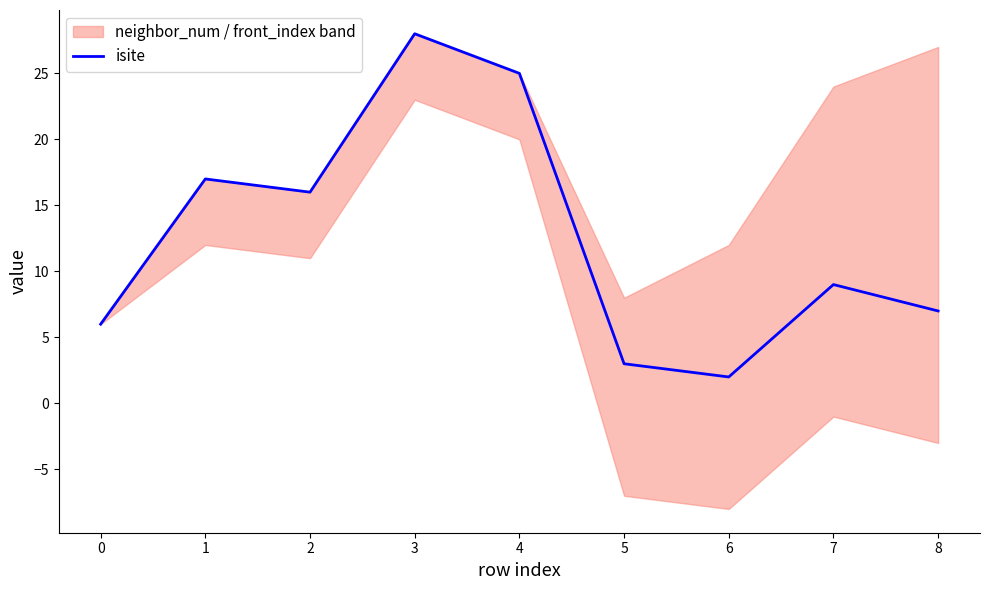

Reading right to left, what are all the values shown in this chart?

7	9	2	3	25	28	16	17	6